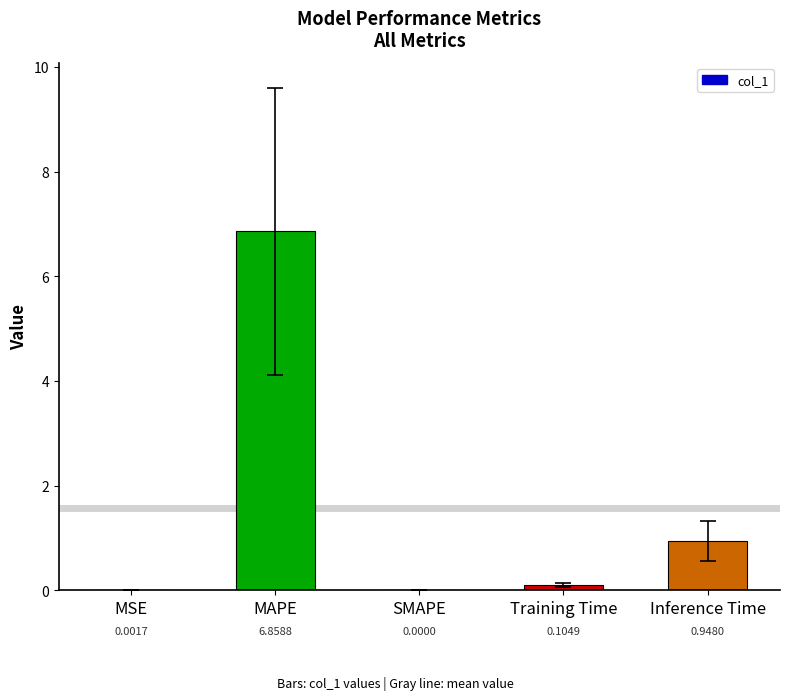

What is the sum of all values?

7.9